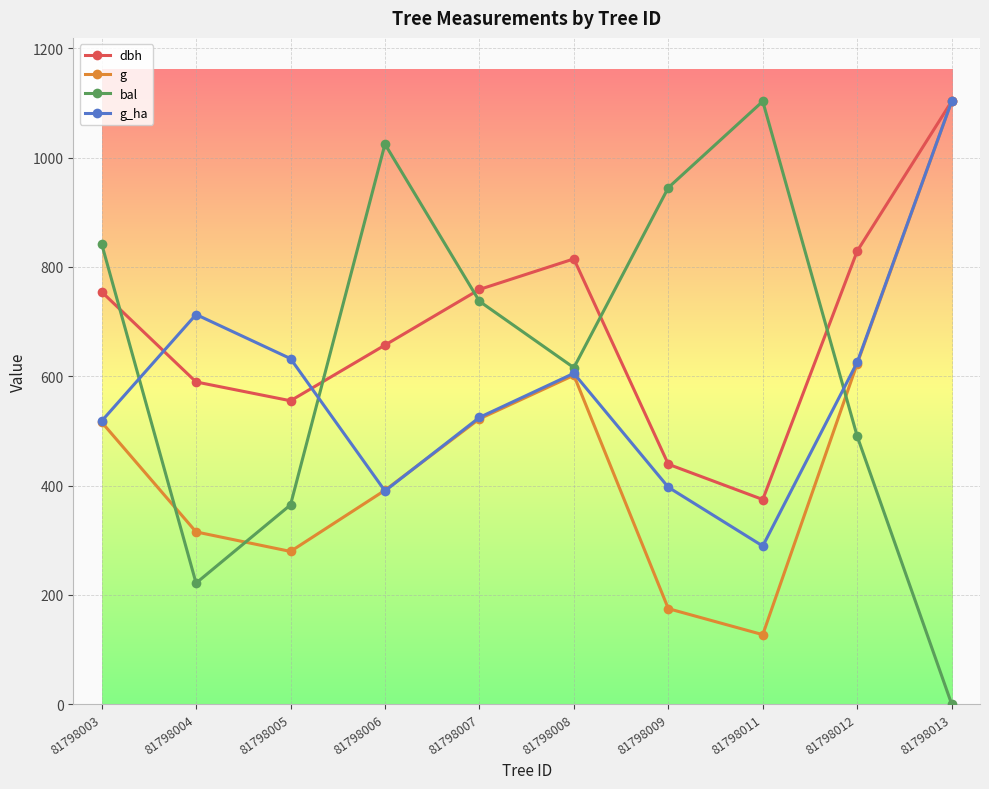

At which category is the sum across all series the highest?

81798013